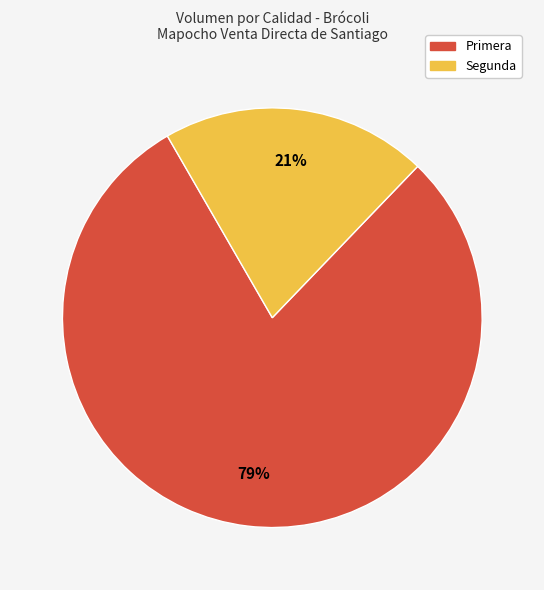

Is the sum of Segunda and Primera greater than half?

Yes